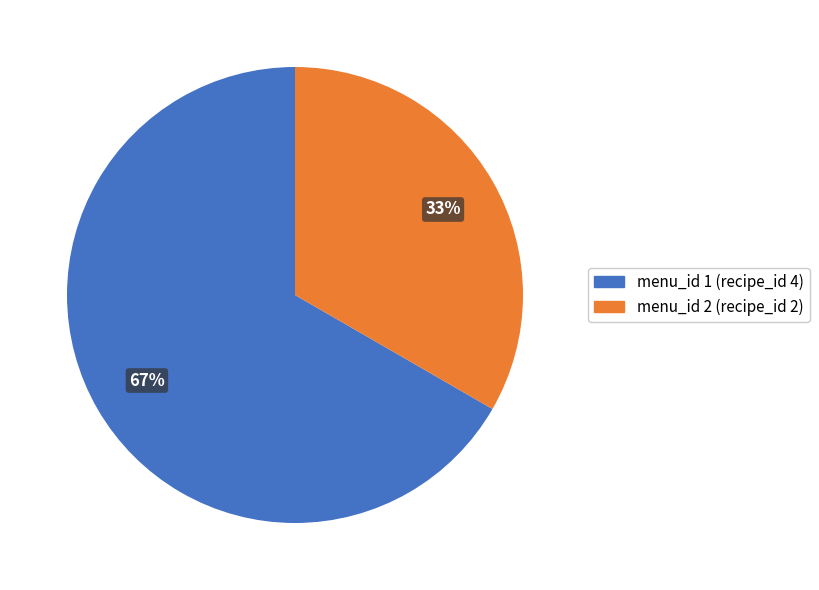

The menu_id 2 (recipe_id 2) slice represents 39% of the pie. True or false?

False